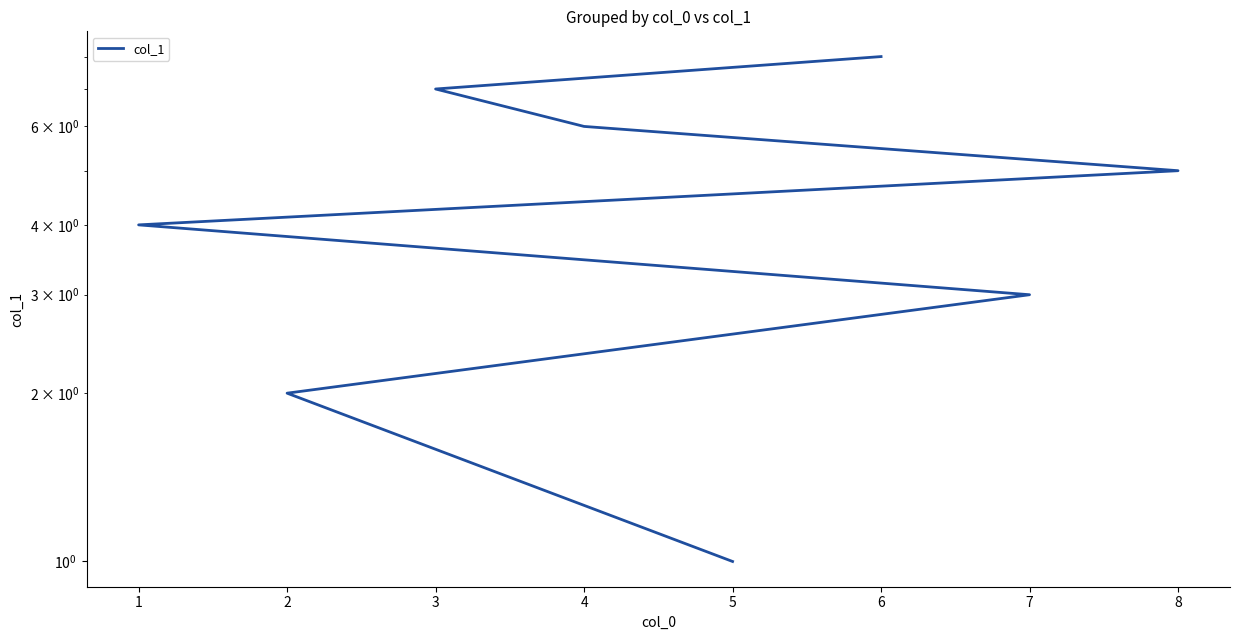

What is the sum of all values?

36